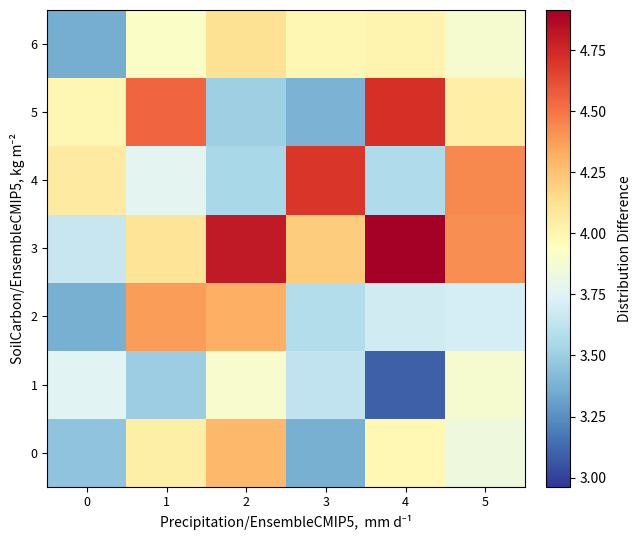

Reading right to left, list all the values displayed in this chart.

0: 5=3.8	4=4.0	3=3.4	2=4.3	1=4.0	0=3.5
1: 5=3.9	4=3.1	3=3.6	2=3.9	1=3.5	0=3.8
2: 5=3.7	4=3.7	3=3.6	2=4.3	1=4.4	0=3.4
3: 5=4.4	4=4.9	3=4.2	2=4.8	1=4.1	0=3.6
4: 5=4.4	4=3.6	3=4.7	2=3.5	1=3.8	0=4.1
5: 5=4.0	4=4.7	3=3.4	2=3.5	1=4.5	0=4.0
6: 5=3.9	4=4.0	3=4.0	2=4.1	1=3.9	0=3.4